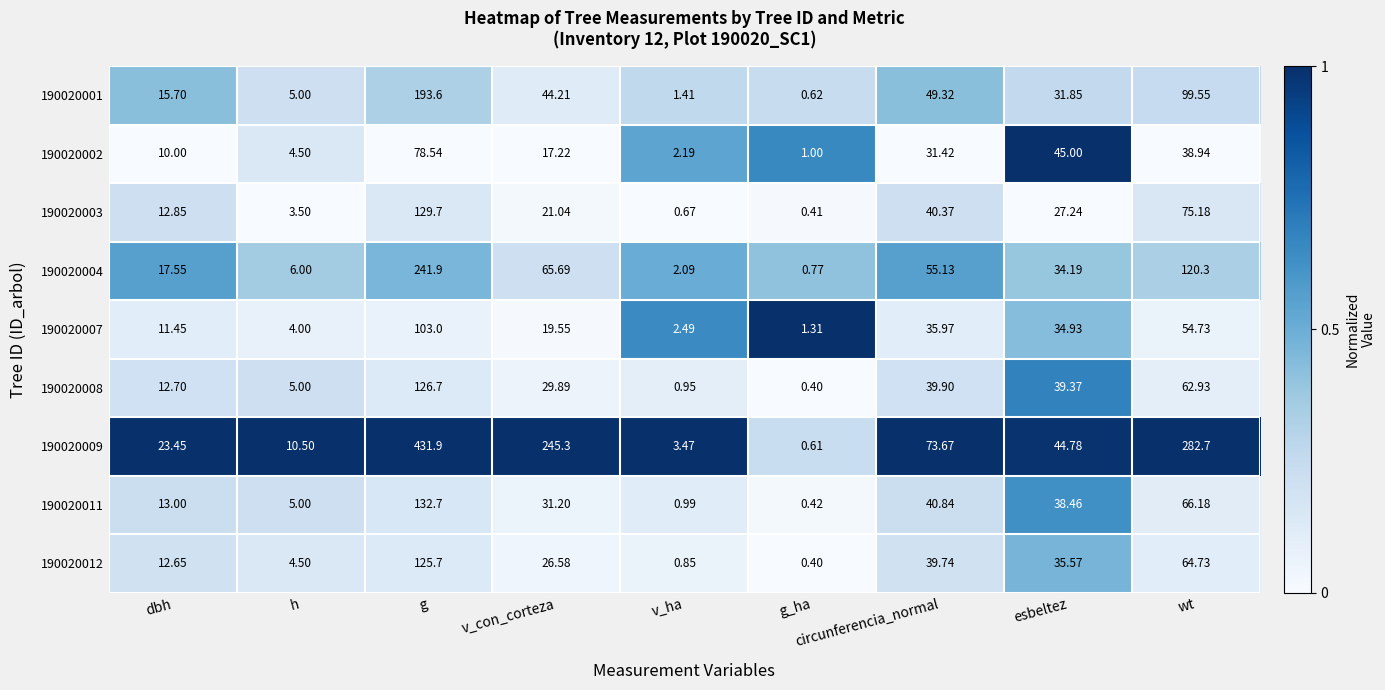

At which label does 190020011 reach its peak?

g